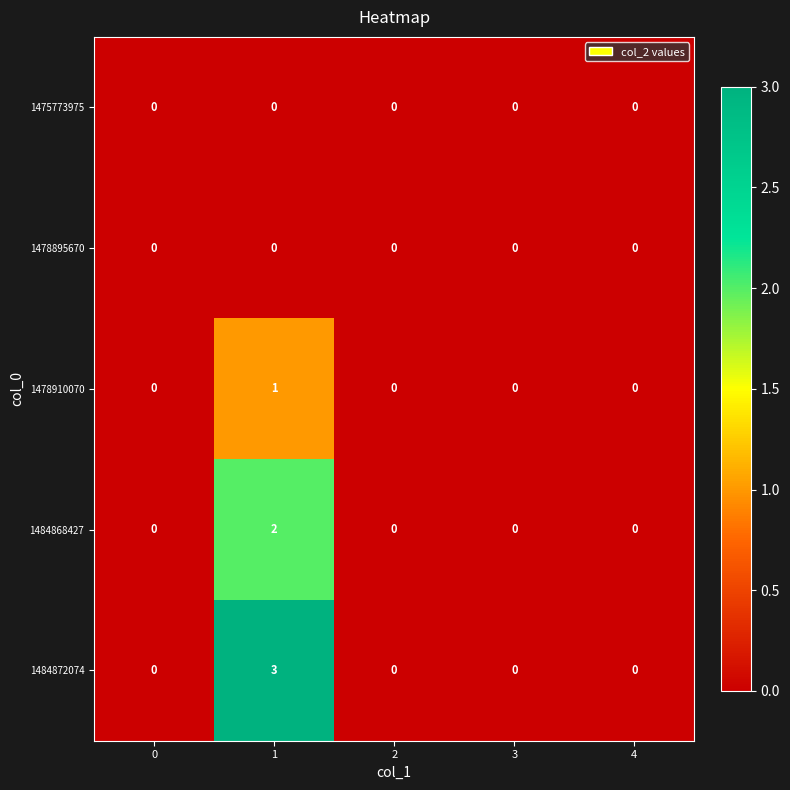

How many series are shown in this chart?

5